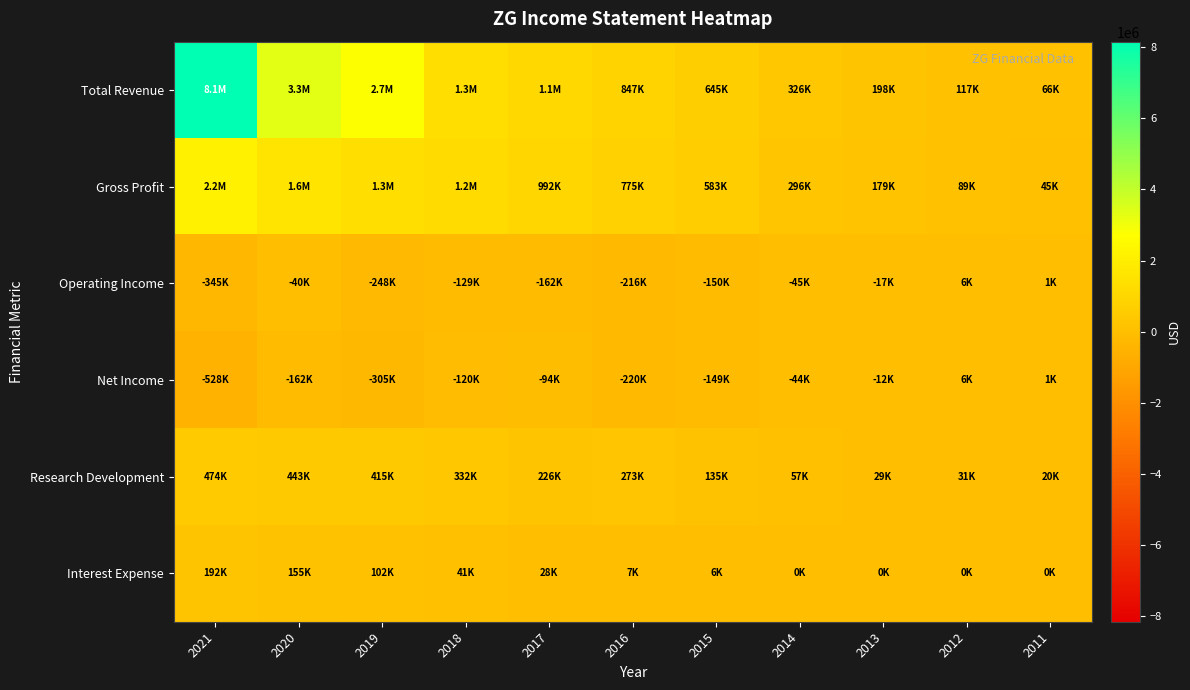

Reading left to right, list all the values displayed in this chart.

Total Revenue: 2021=8147400	2020=3339800	2019=2742800	2018=1333600	2017=1076800	2016=846600	2015=644700	2014=325900	2013=197500	2012=116900	2011=66100
Gross Profit: 2021=2161100	2020=1583400	2019=1310800	2018=1180000	2017=991600	2016=775000	2015=583100	2014=296400	2013=178700	2012=88800	2011=44900
Operating Income: 2021=-344800	2020=-39900	2019=-247500	2018=-129000	2017=-161900	2016=-215600	2015=-149500	2014=-44700	2013=-16900	2012=5800	2011=1000
Net Income: 2021=-527800	2020=-162100	2019=-305400	2018=-119900	2017=-94400	2016=-220400	2015=-148900	2014=-43600	2013=-12500	2012=5900	2011=1100
Research Development: 2021=474400	2020=442800	2019=415400	2018=331500	2017=225600	2016=273100	2015=135400	2014=56900	2013=28700	2012=30900	2011=19500
Interest Expense: 2021=191900	2020=155200	2019=101800	2018=41300	2017=27500	2016=7400	2015=5500	2014=0	2013=0	2012=0	2011=0